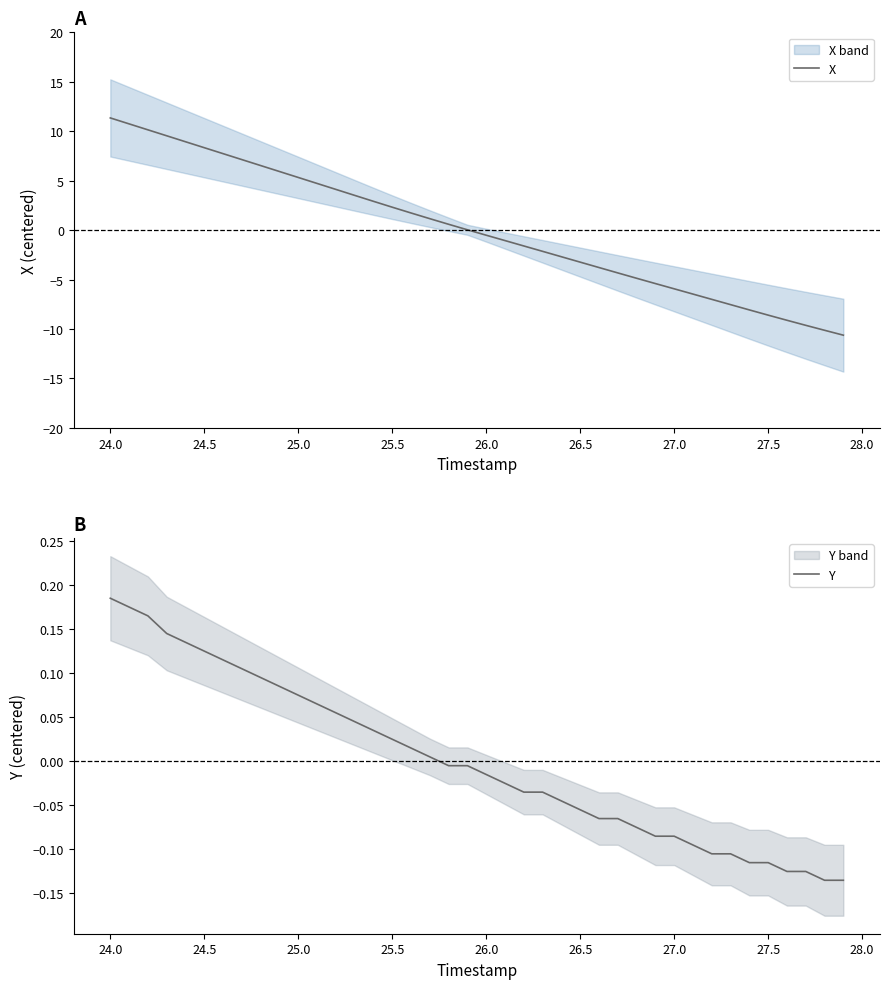

What are all the series names shown in the legend?

X, Y